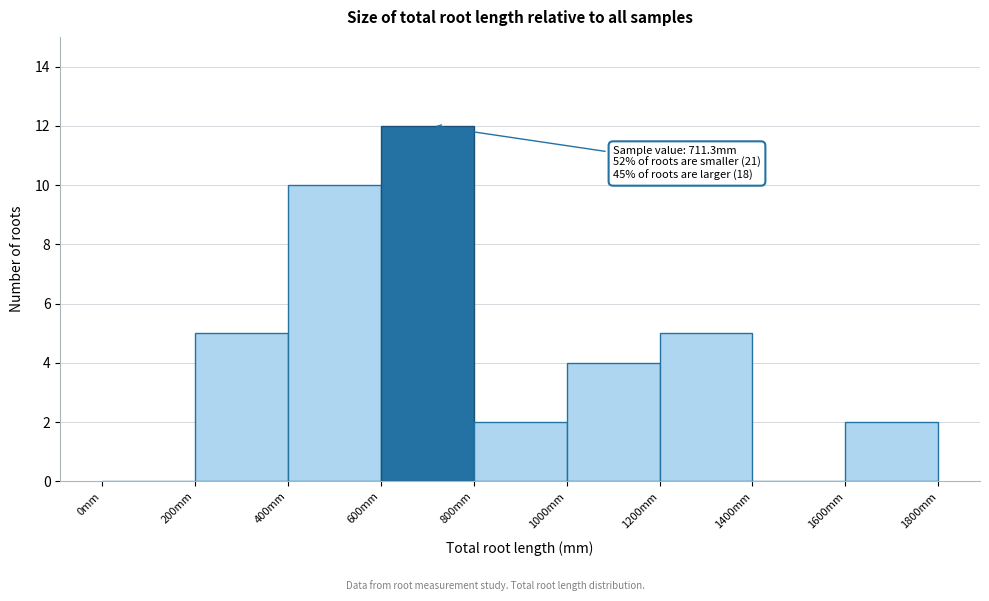

Which range on the x-axis has the tallest bar?

600 to 800